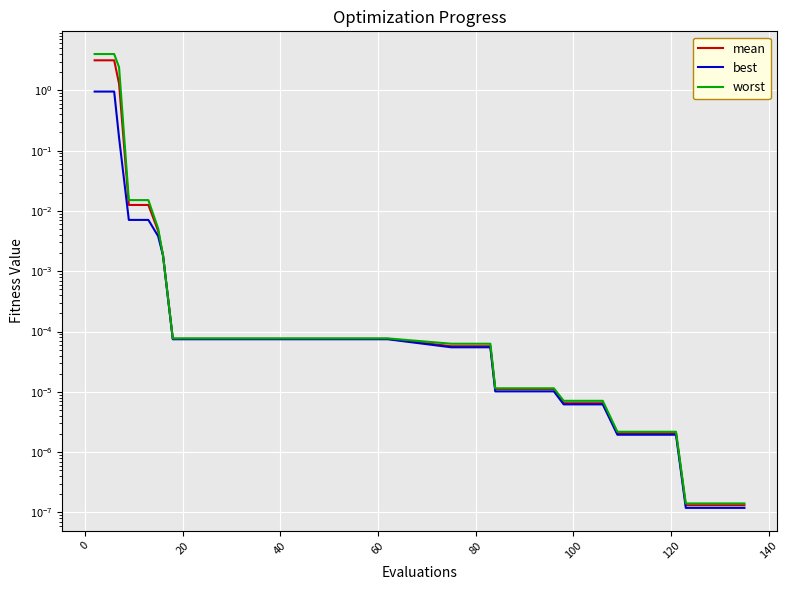

True or false: best has more than 0 points higher than both neighbors.

False